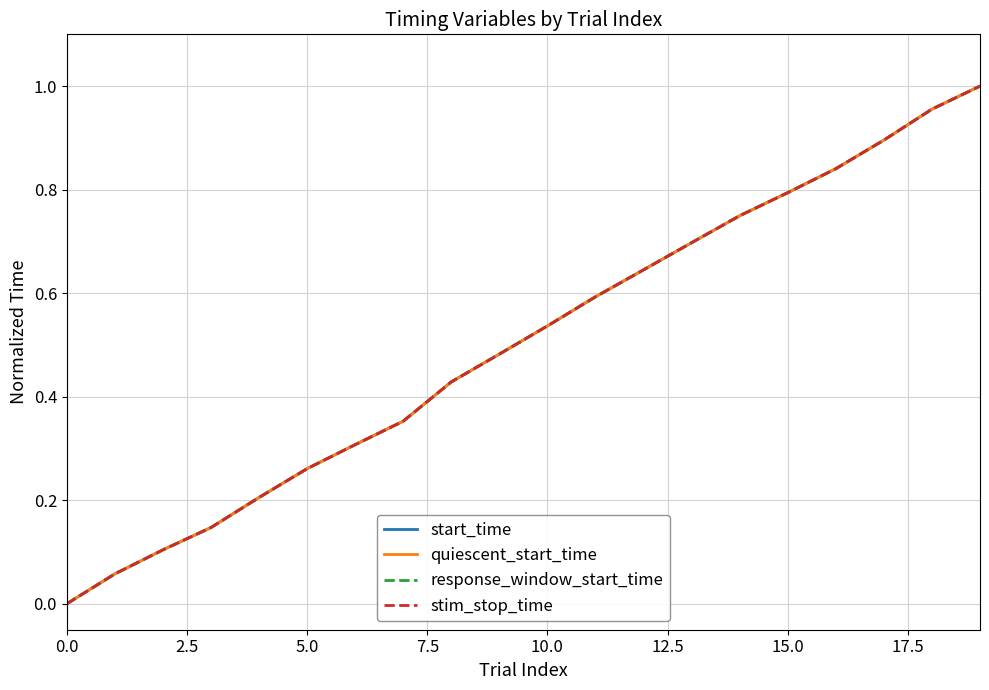

Does the chart display data point markers on the line(s)?

No